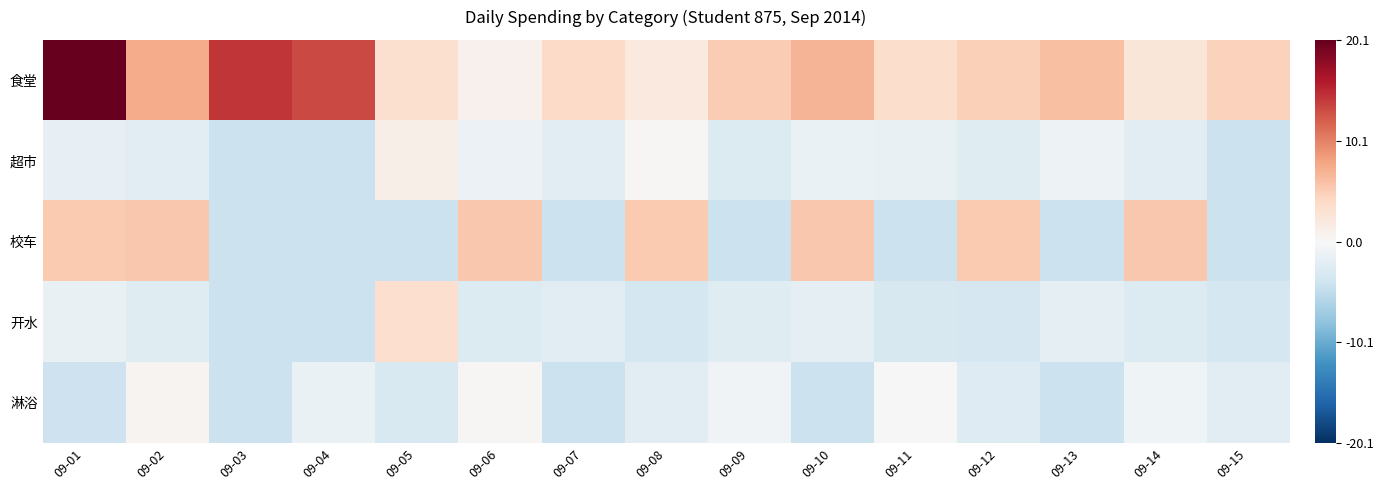

What is the difference between the highest and lowest values at 09-03?

18.7